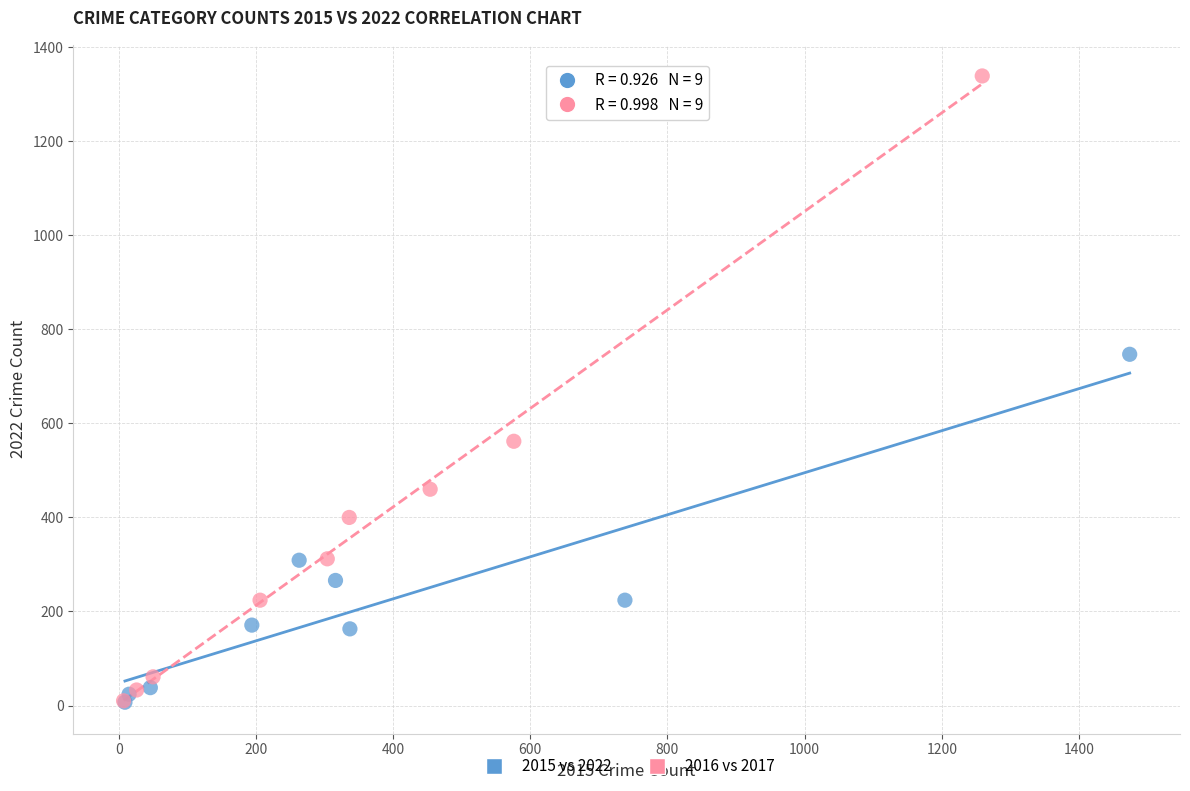

Which series has the widest spread of Y values?

2016 vs 2017